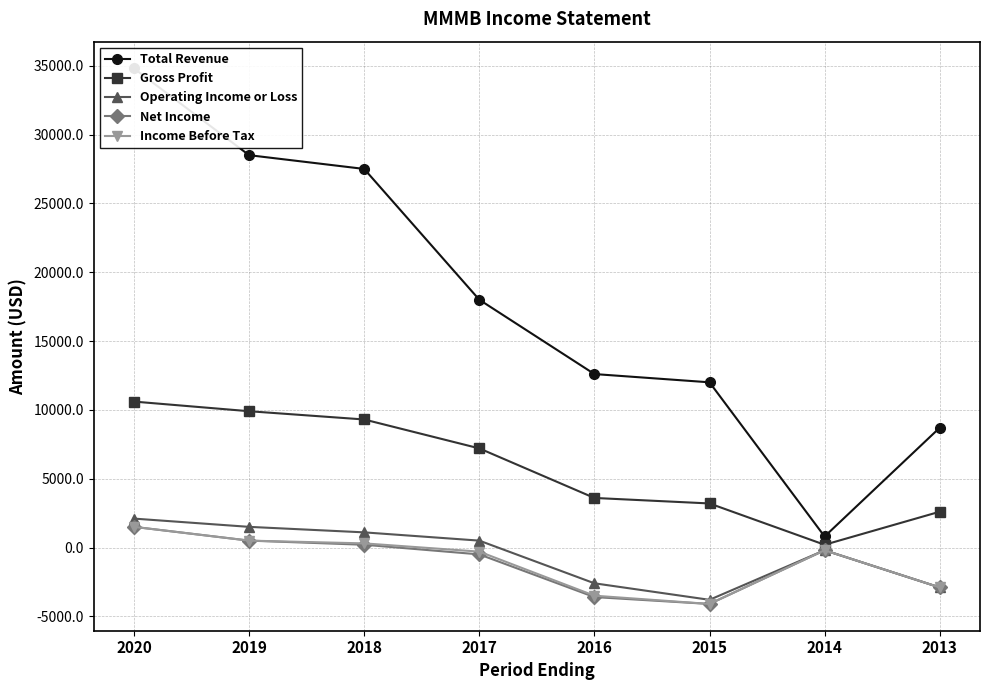

What is the sum of the Net Income values at 2020 and 2015?

-2600